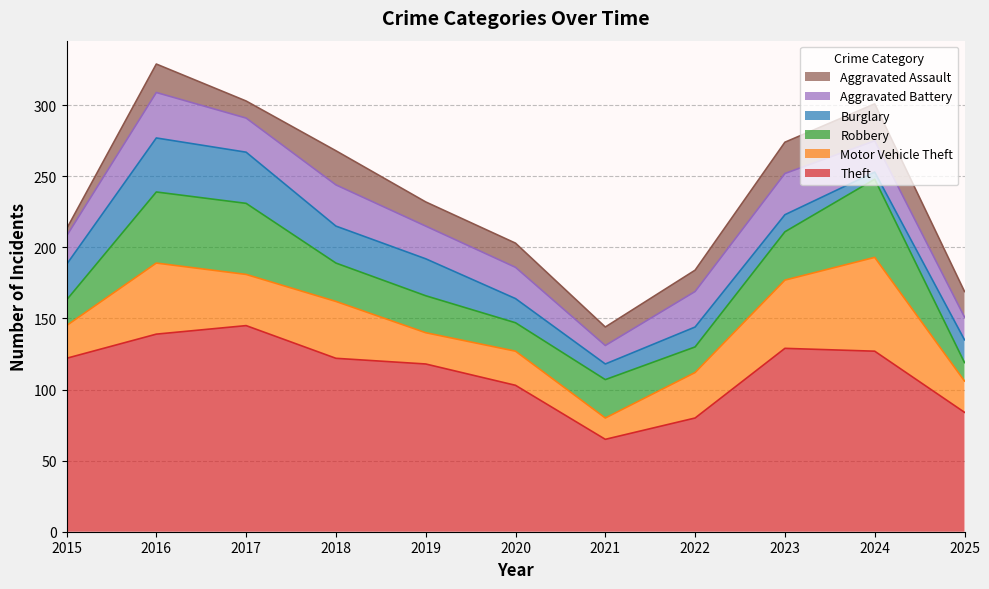

What is the difference between the Robbery values at 2023 and 2015?

16